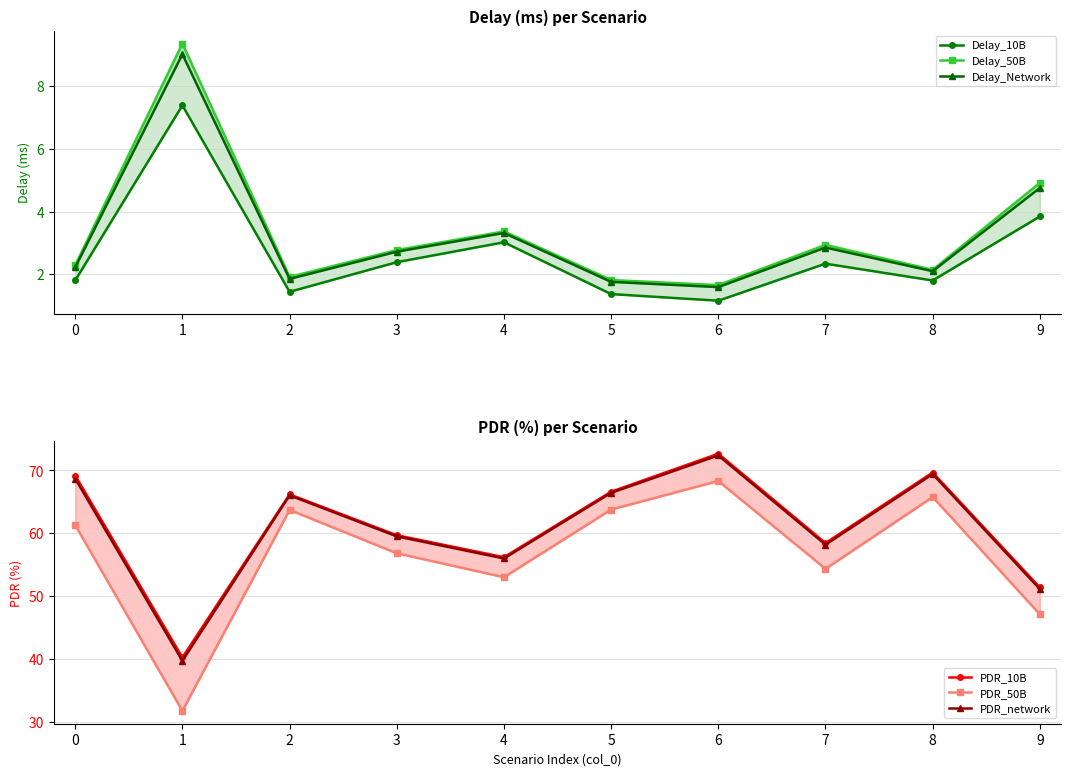

What value does the PDR_10B series have at 9?

51.4